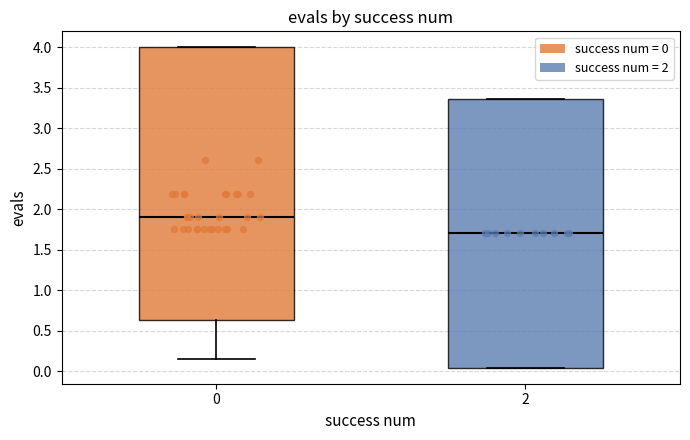

Reading left to right, read every box against the y-axis: the position of its median line, the range the box covers, and the ends of its whiskers. The values are not printed on the chart, so give them approximately, as read against the axis.

0: median 1.90, box 0.65 to 4.00, whiskers 0.15 to 4.00
2: median 1.70, box 0.05 to 3.35, whiskers 0.05 to 3.35